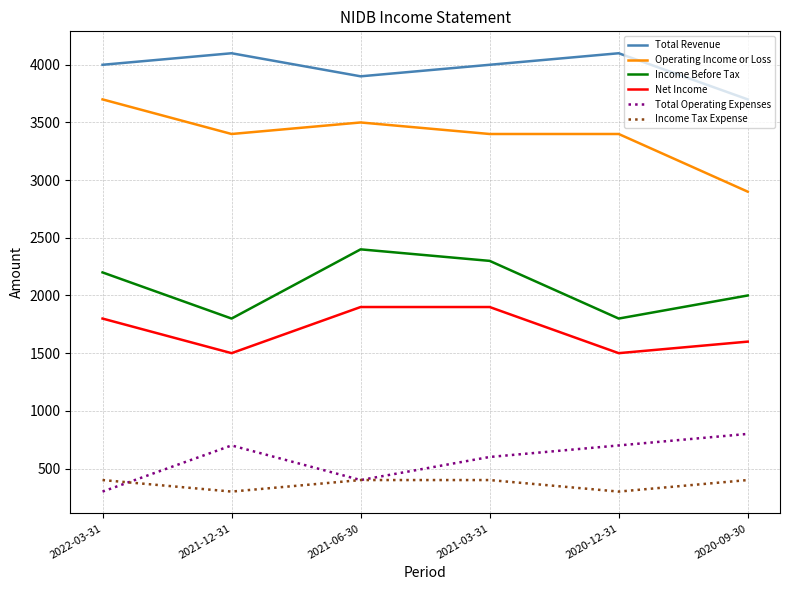

What is the difference between the second highest and second lowest values in the Income Tax Expense series?

100